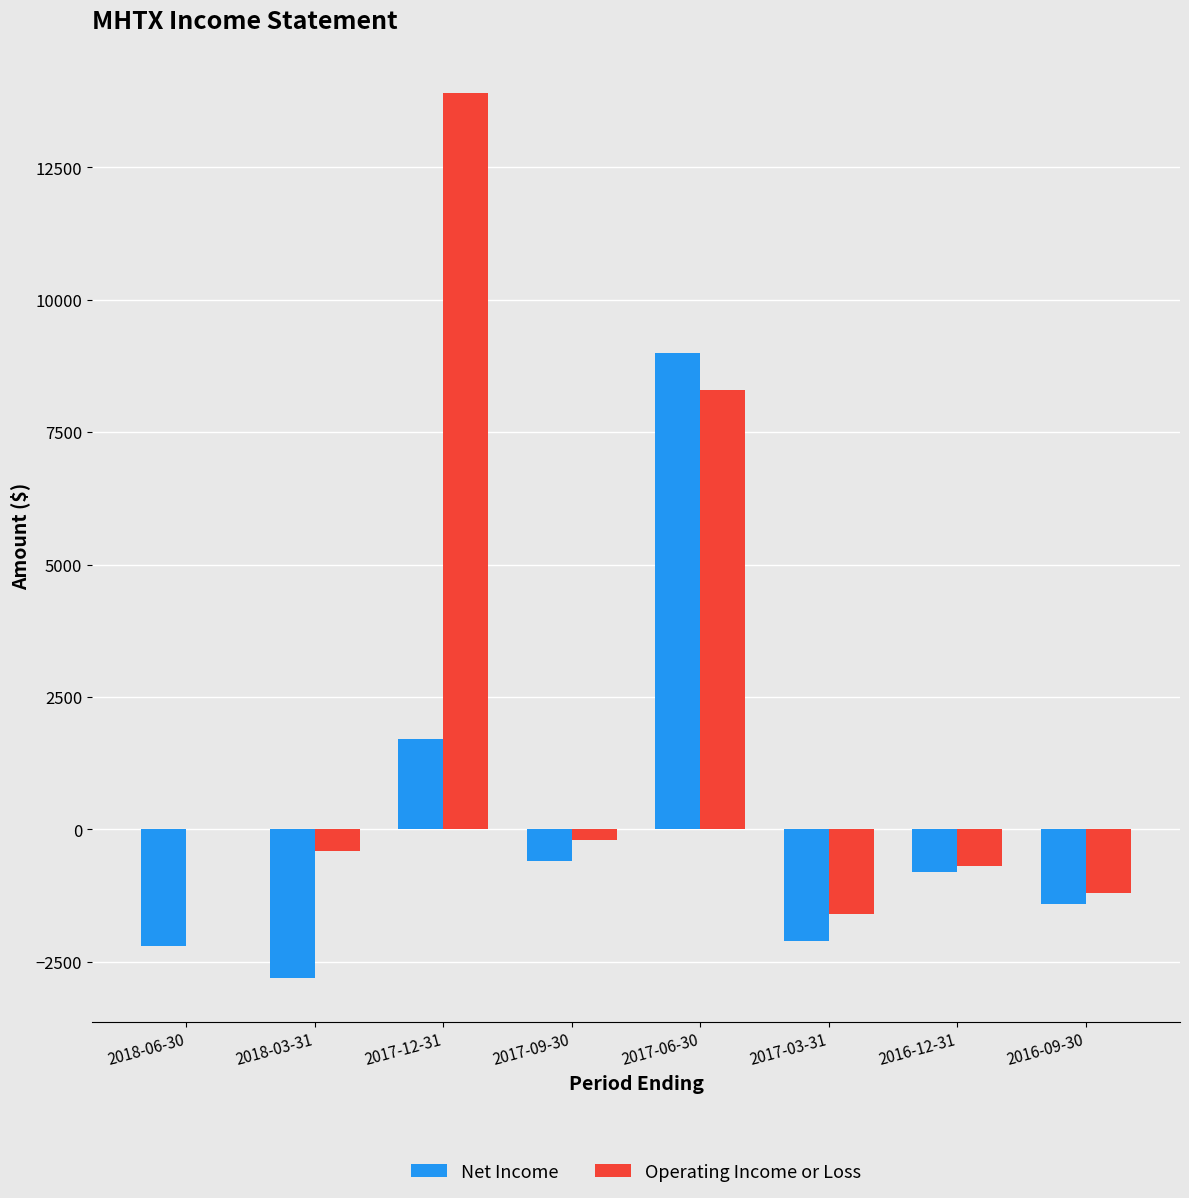

Which series changed the most between 2018-06-30 and 2017-06-30?

Net Income